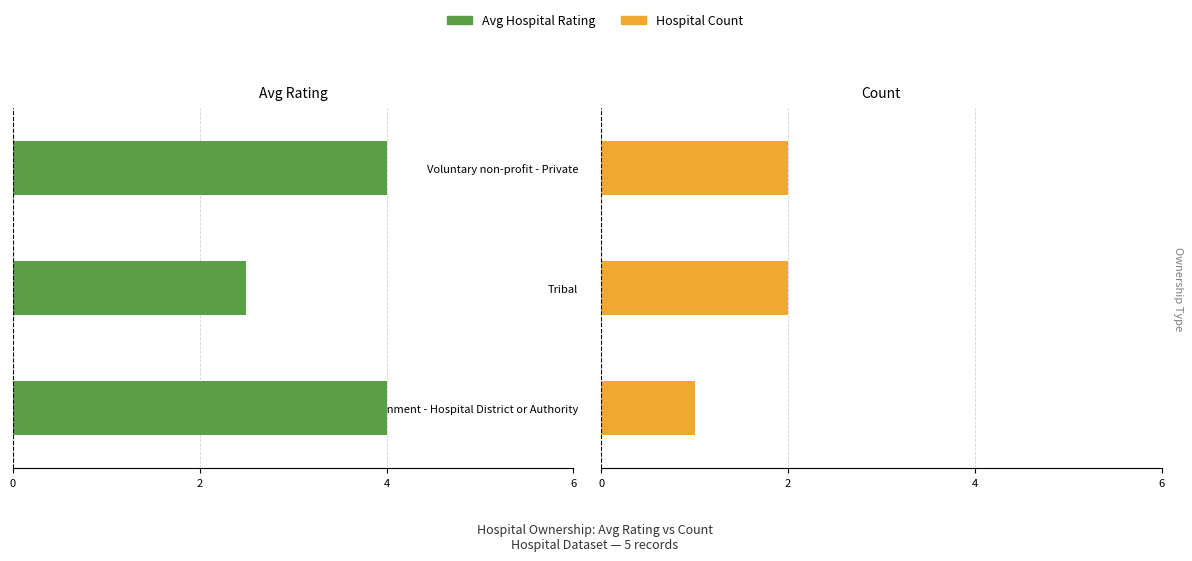

Is it true that Hospital Count equals 0.7 at Voluntary non-profit - Private?

False